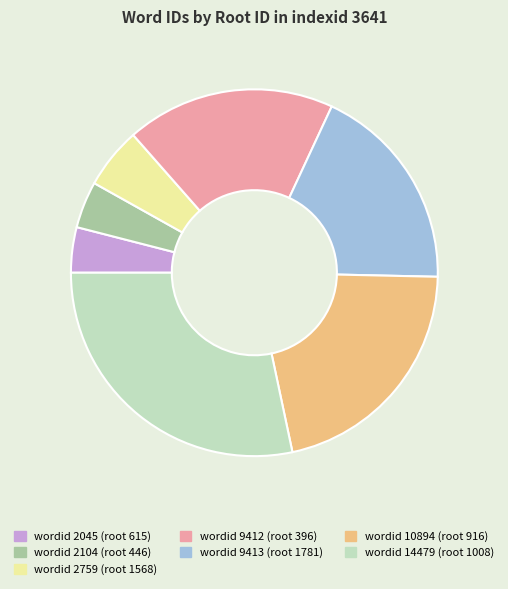

Is there any slice that represents more than half of the pie?

No